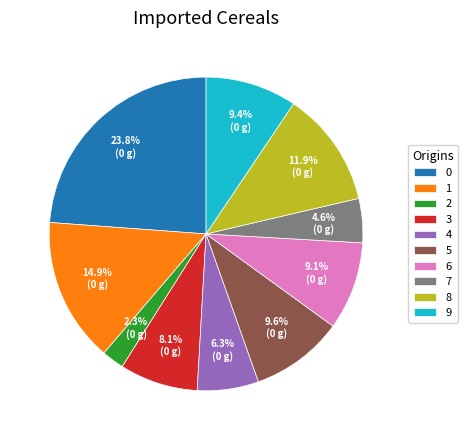

How many slices are in this pie chart?

10